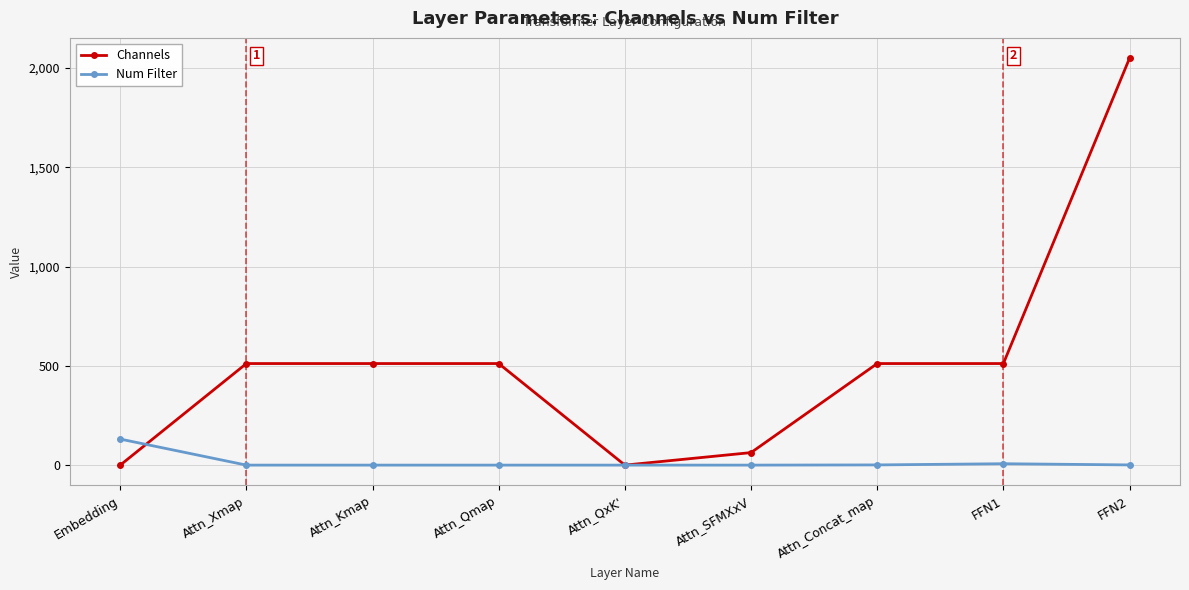

True or false: Channels has a value of 512 at Attn_Kmap.

True